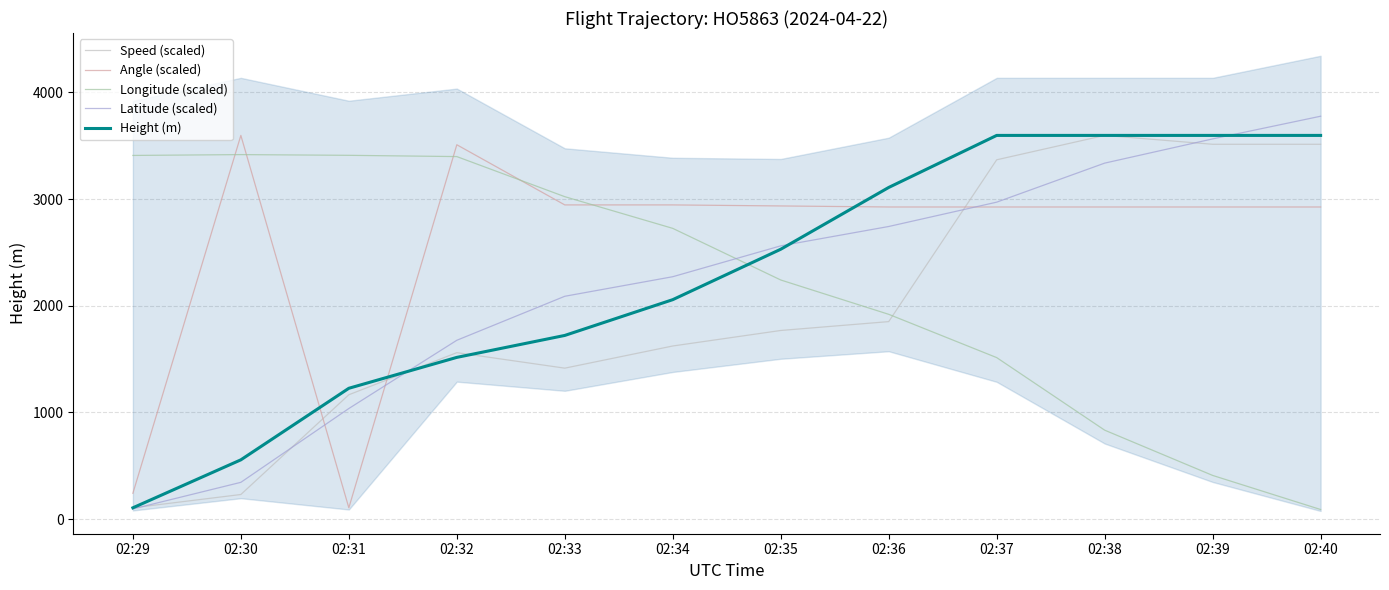

Is it true that Angle (scaled) equals 242.8 at 02:29?

True